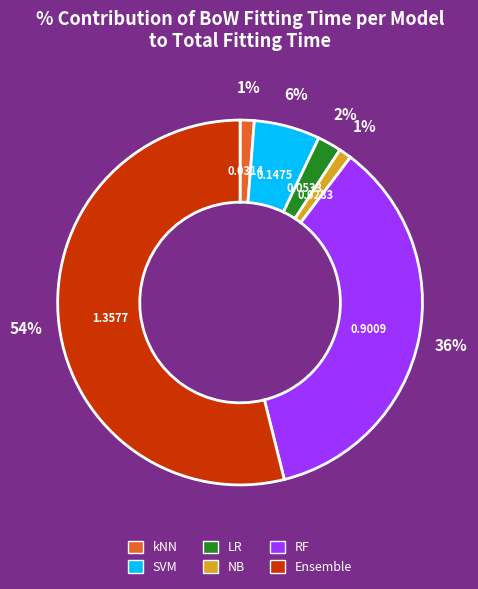

What is the largest slice in the pie chart?

Ensemble